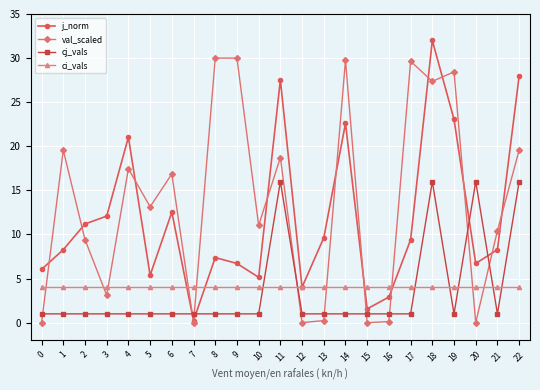

How many times do val_scaled and cj_vals cross each other?

9